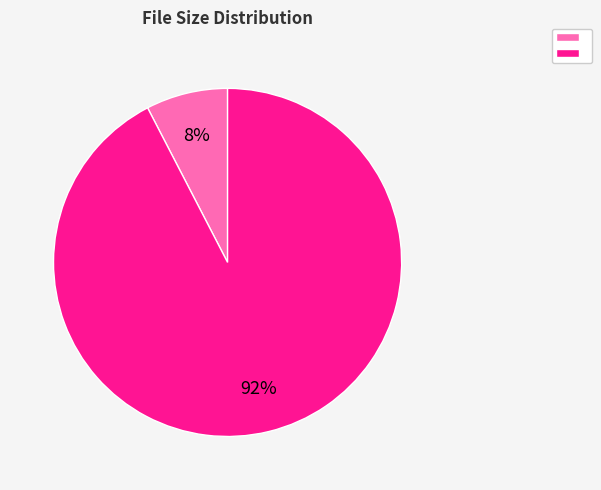

To the nearest percent, what is the average slice percentage?

50%